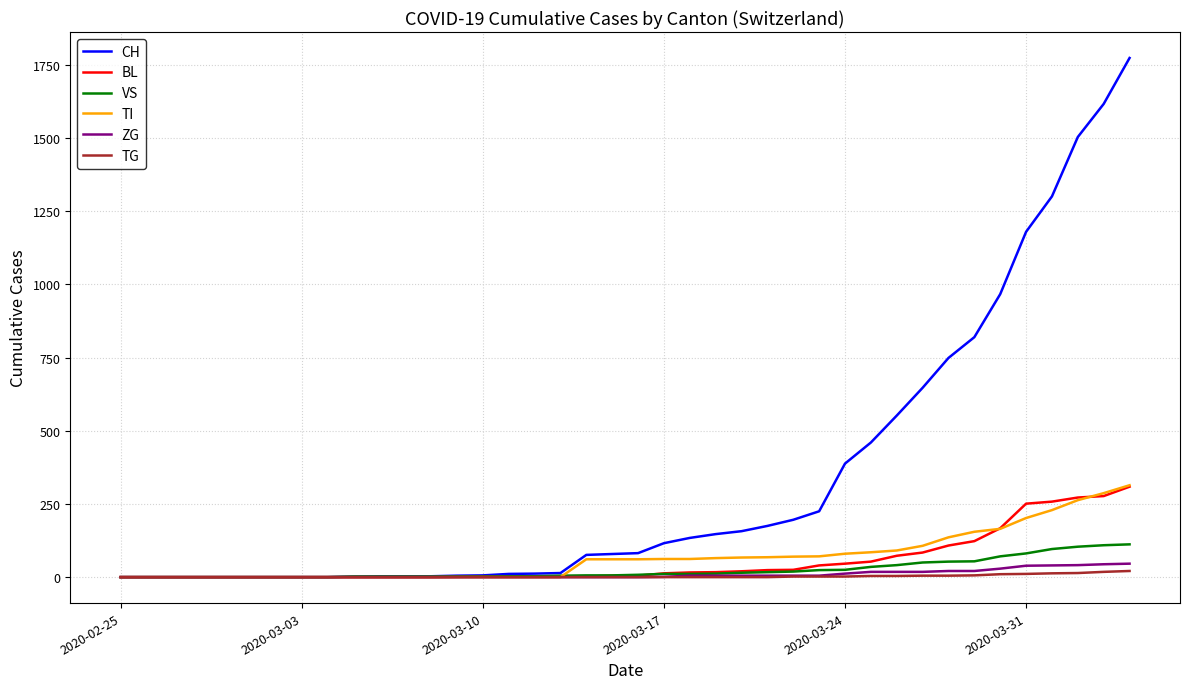

At how many categories does at least one series exceed 586?

9